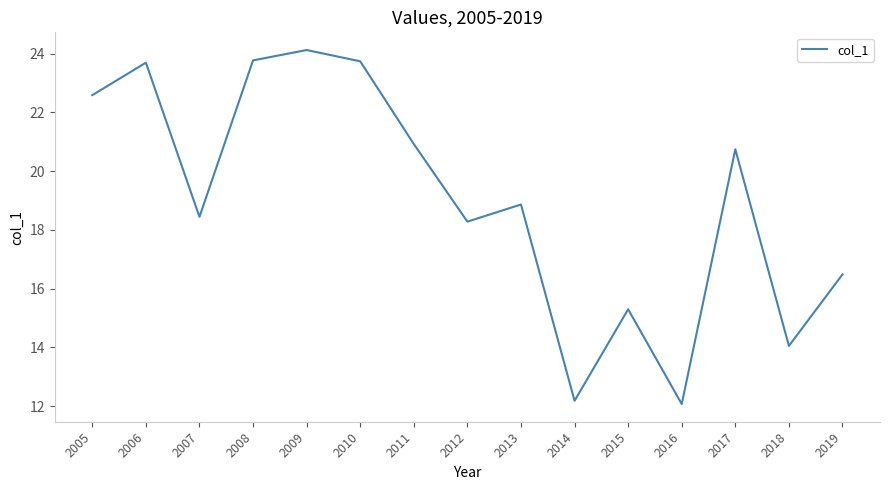

Which has a higher value, 2015 or 2009?

2009